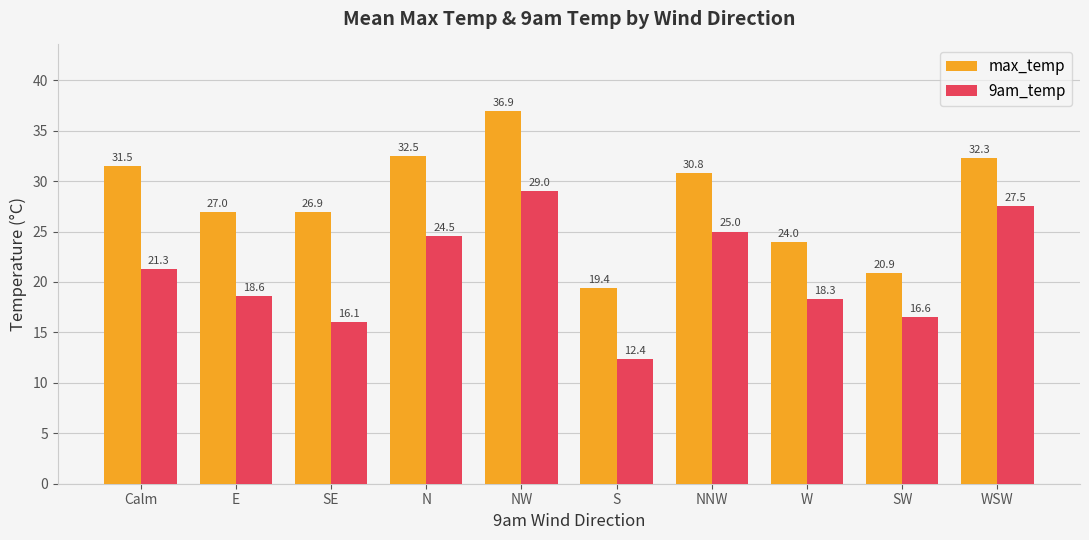

What is the value of the max_temp bar at the 4th from the left?

32.5